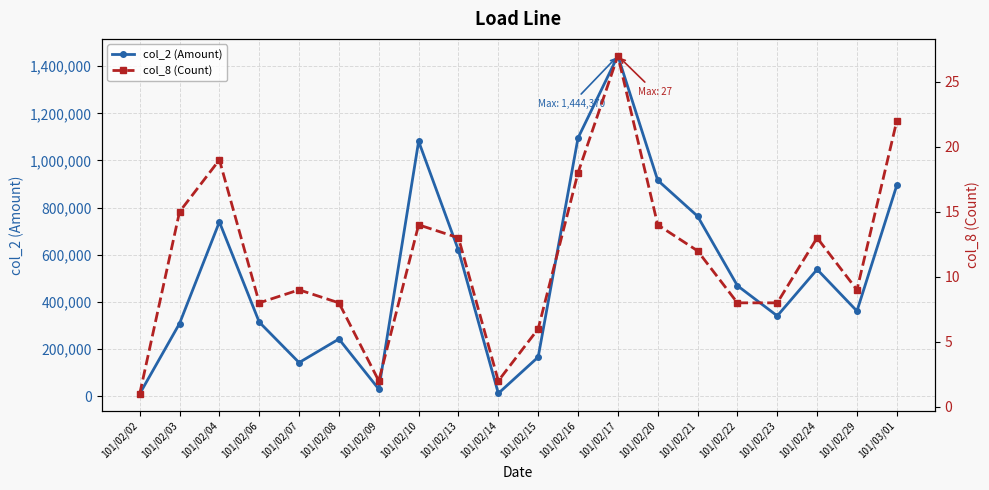

True or false: col_8 (Count) and col_2 (Amount) cross at least once.

False